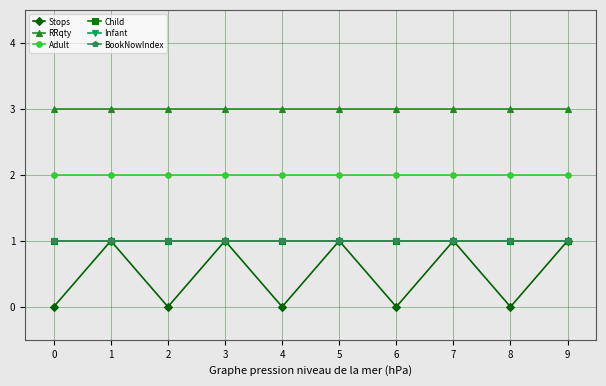

How many lines are shown in the chart?

6